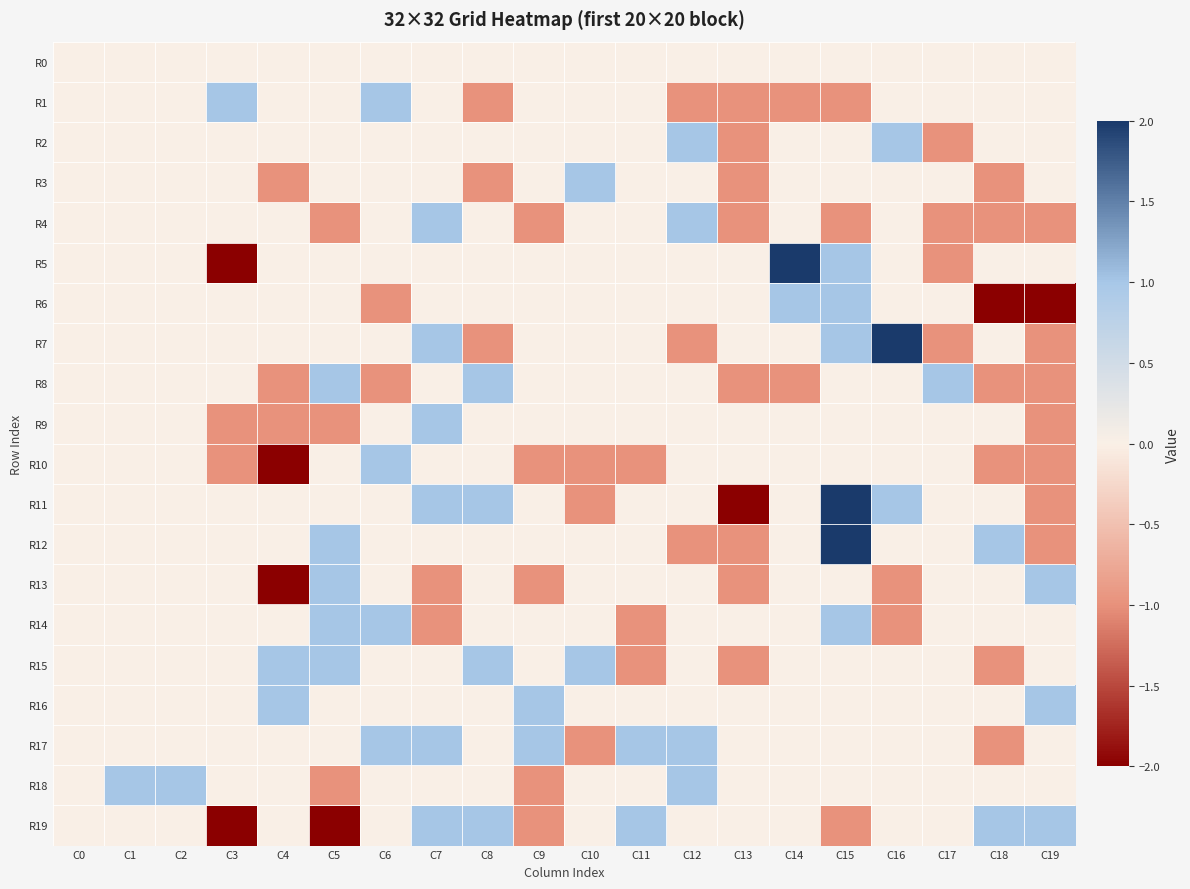

Reading right to left, list all the values displayed in this chart.

R0: C19=0	C18=0	C17=0	C16=0	C15=0	C14=0	C13=0	C12=0	C11=0	C10=0	C9=0	C8=0	C7=0	C6=0	C5=0	C4=0	C3=0	C2=0	C1=0	C0=0
R1: C19=0	C18=0	C17=0	C16=0	C15=-1	C14=-1	C13=-1	C12=-1	C11=0	C10=0	C9=0	C8=-1	C7=0	C6=1	C5=0	C4=0	C3=1	C2=0	C1=0	C0=0
R2: C19=0	C18=0	C17=-1	C16=1	C15=0	C14=0	C13=-1	C12=1	C11=0	C10=0	C9=0	C8=0	C7=0	C6=0	C5=0	C4=0	C3=0	C2=0	C1=0	C0=0
R3: C19=0	C18=-1	C17=0	C16=0	C15=0	C14=0	C13=-1	C12=0	C11=0	C10=1	C9=0	C8=-1	C7=0	C6=0	C5=0	C4=-1	C3=0	C2=0	C1=0	C0=0
R4: C19=-1	C18=-1	C17=-1	C16=0	C15=-1	C14=0	C13=-1	C12=1	C11=0	C10=0	C9=-1	C8=0	C7=1	C6=0	C5=-1	C4=0	C3=0	C2=0	C1=0	C0=0
R5: C19=0	C18=0	C17=-1	C16=0	C15=1	C14=2	C13=0	C12=0	C11=0	C10=0	C9=0	C8=0	C7=0	C6=0	C5=0	C4=0	C3=-2	C2=0	C1=0	C0=0
R6: C19=-2	C18=-2	C17=0	C16=0	C15=1	C14=1	C13=0	C12=0	C11=0	C10=0	C9=0	C8=0	C7=0	C6=-1	C5=0	C4=0	C3=0	C2=0	C1=0	C0=0
R7: C19=-1	C18=0	C17=-1	C16=2	C15=1	C14=0	C13=0	C12=-1	C11=0	C10=0	C9=0	C8=-1	C7=1	C6=0	C5=0	C4=0	C3=0	C2=0	C1=0	C0=0
R8: C19=-1	C18=-1	C17=1	C16=0	C15=0	C14=-1	C13=-1	C12=0	C11=0	C10=0	C9=0	C8=1	C7=0	C6=-1	C5=1	C4=-1	C3=0	C2=0	C1=0	C0=0
R9: C19=-1	C18=0	C17=0	C16=0	C15=0	C14=0	C13=0	C12=0	C11=0	C10=0	C9=0	C8=0	C7=1	C6=0	C5=-1	C4=-1	C3=-1	C2=0	C1=0	C0=0
R10: C19=-1	C18=-1	C17=0	C16=0	C15=0	C14=0	C13=0	C12=0	C11=-1	C10=-1	C9=-1	C8=0	C7=0	C6=1	C5=0	C4=-2	C3=-1	C2=0	C1=0	C0=0
R11: C19=-1	C18=0	C17=0	C16=1	C15=2	C14=0	C13=-2	C12=0	C11=0	C10=-1	C9=0	C8=1	C7=1	C6=0	C5=0	C4=0	C3=0	C2=0	C1=0	C0=0
R12: C19=-1	C18=1	C17=0	C16=0	C15=2	C14=0	C13=-1	C12=-1	C11=0	C10=0	C9=0	C8=0	C7=0	C6=0	C5=1	C4=0	C3=0	C2=0	C1=0	C0=0
R13: C19=1	C18=0	C17=0	C16=-1	C15=0	C14=0	C13=-1	C12=0	C11=0	C10=0	C9=-1	C8=0	C7=-1	C6=0	C5=1	C4=-2	C3=0	C2=0	C1=0	C0=0
R14: C19=0	C18=0	C17=0	C16=-1	C15=1	C14=0	C13=0	C12=0	C11=-1	C10=0	C9=0	C8=0	C7=-1	C6=1	C5=1	C4=0	C3=0	C2=0	C1=0	C0=0
R15: C19=0	C18=-1	C17=0	C16=0	C15=0	C14=0	C13=-1	C12=0	C11=-1	C10=1	C9=0	C8=1	C7=0	C6=0	C5=1	C4=1	C3=0	C2=0	C1=0	C0=0
R16: C19=1	C18=0	C17=0	C16=0	C15=0	C14=0	C13=0	C12=0	C11=0	C10=0	C9=1	C8=0	C7=0	C6=0	C5=0	C4=1	C3=0	C2=0	C1=0	C0=0
R17: C19=0	C18=-1	C17=0	C16=0	C15=0	C14=0	C13=0	C12=1	C11=1	C10=-1	C9=1	C8=0	C7=1	C6=1	C5=0	C4=0	C3=0	C2=0	C1=0	C0=0
R18: C19=0	C18=0	C17=0	C16=0	C15=0	C14=0	C13=0	C12=1	C11=0	C10=0	C9=-1	C8=0	C7=0	C6=0	C5=-1	C4=0	C3=0	C2=1	C1=1	C0=0
R19: C19=1	C18=1	C17=0	C16=0	C15=-1	C14=0	C13=0	C12=0	C11=1	C10=0	C9=-1	C8=1	C7=1	C6=0	C5=-2	C4=0	C3=-2	C2=0	C1=0	C0=0